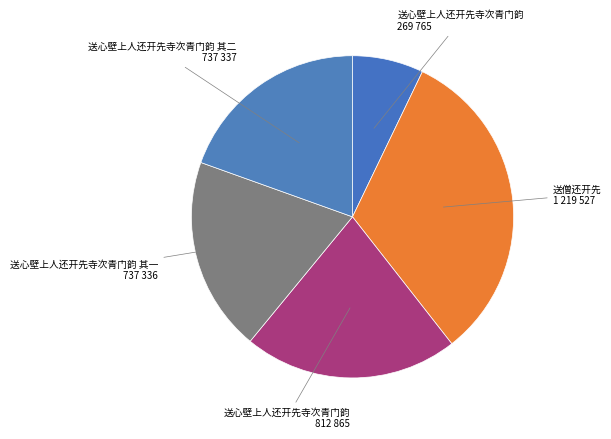

Count the number of slices in the pie.

5